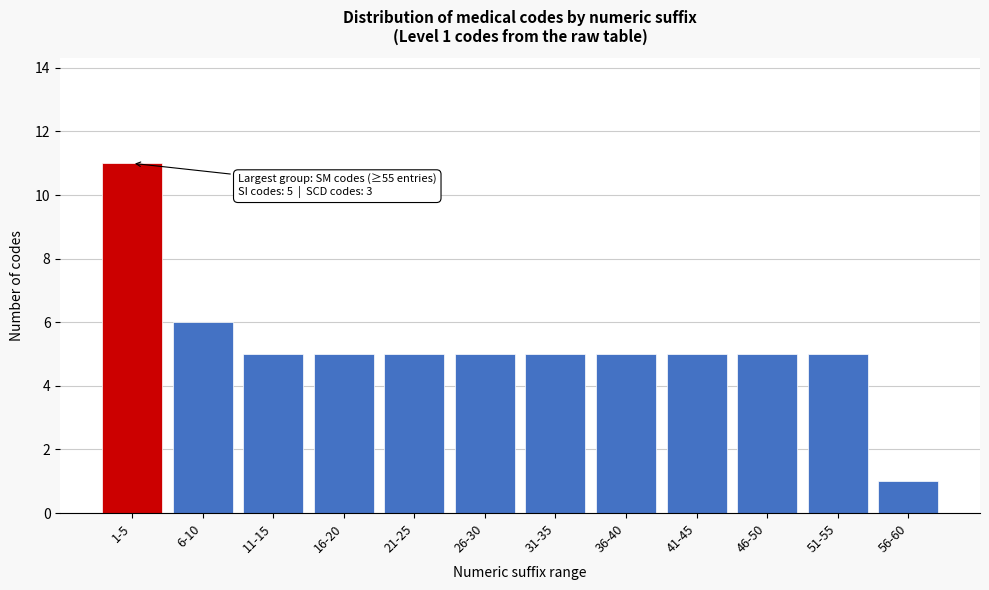

Reading right to left, what are all the values shown in this chart?

56-60=1	51-55=5	46-50=5	41-45=5	36-40=5	31-35=5	26-30=5	21-25=5	16-20=5	11-15=5	6-10=6	1-5=11